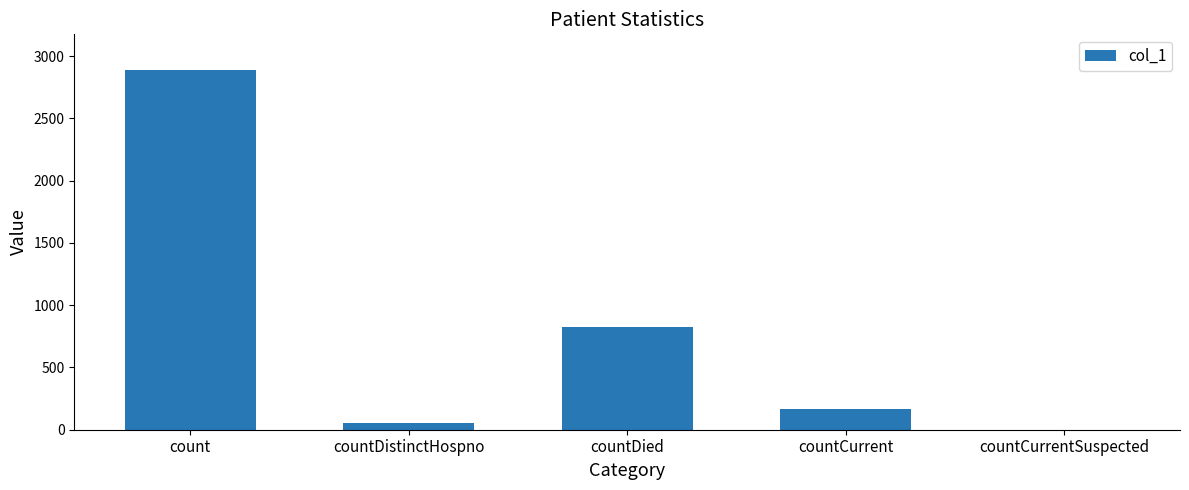

What is the maximum value shown in the chart?

2887